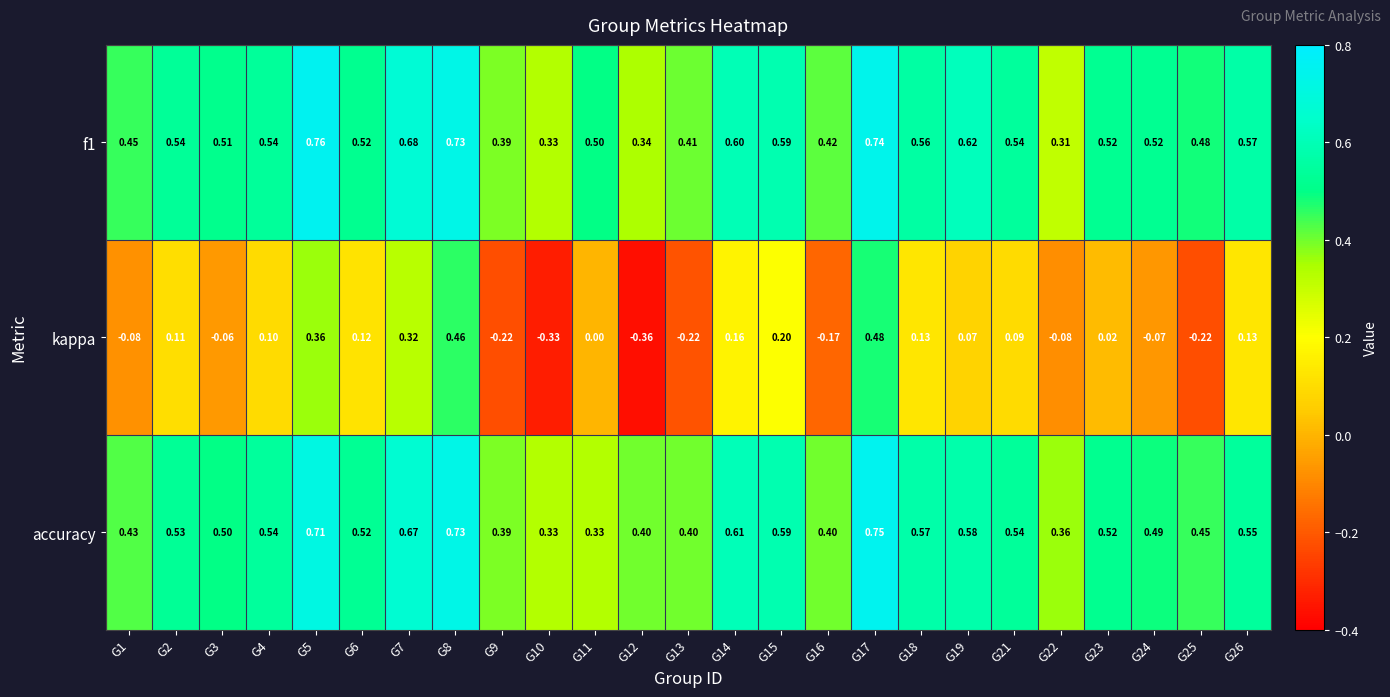

Is the value of kappa at G5 greater than the value of accuracy at G12?

No